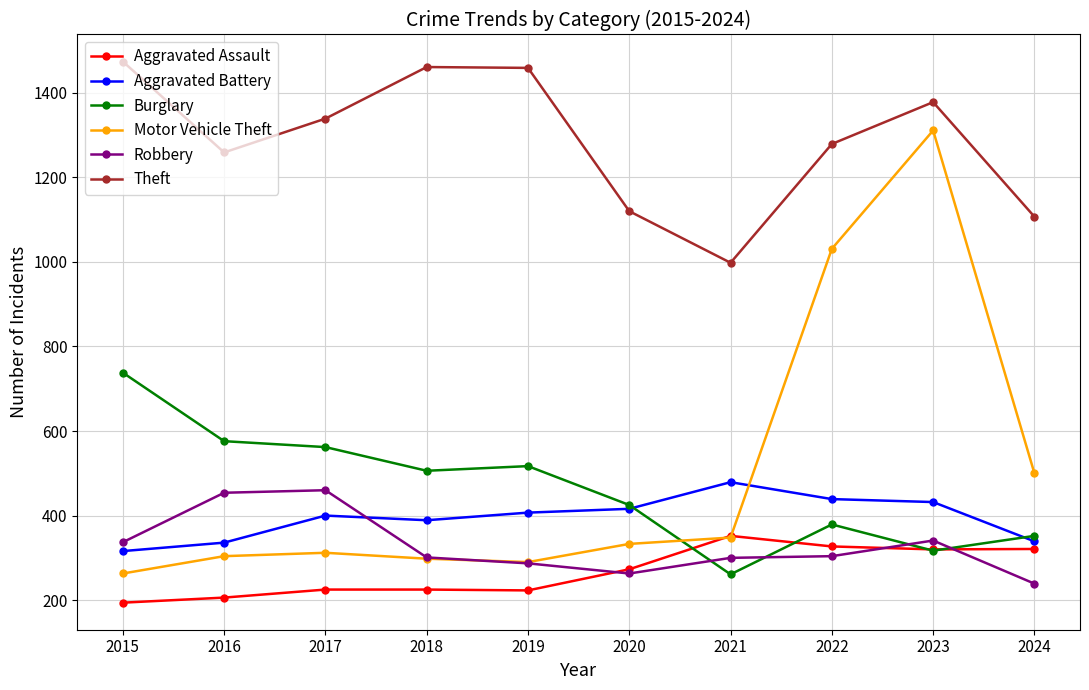

The Robbery series shows 341 at 2023. True or false?

True